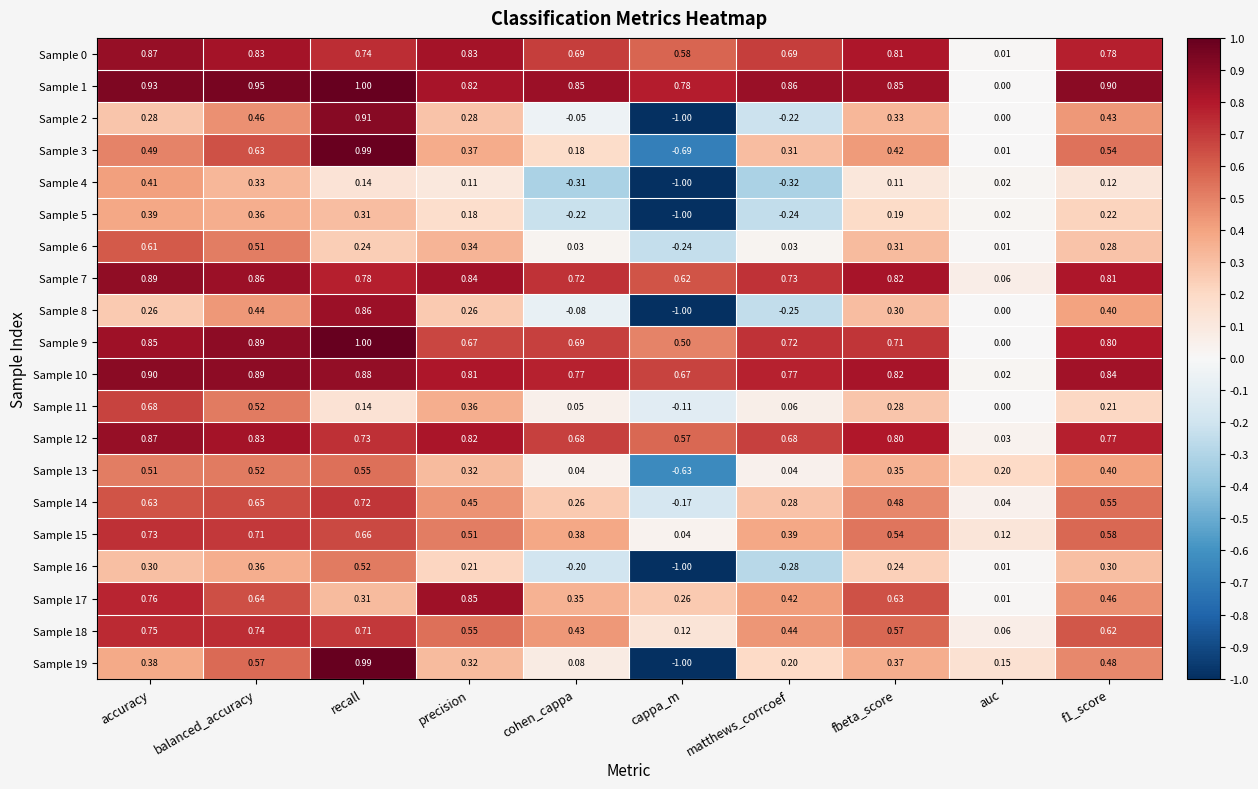

Is the value of Sample 19 at auc greater than the value of Sample 16 at recall?

No